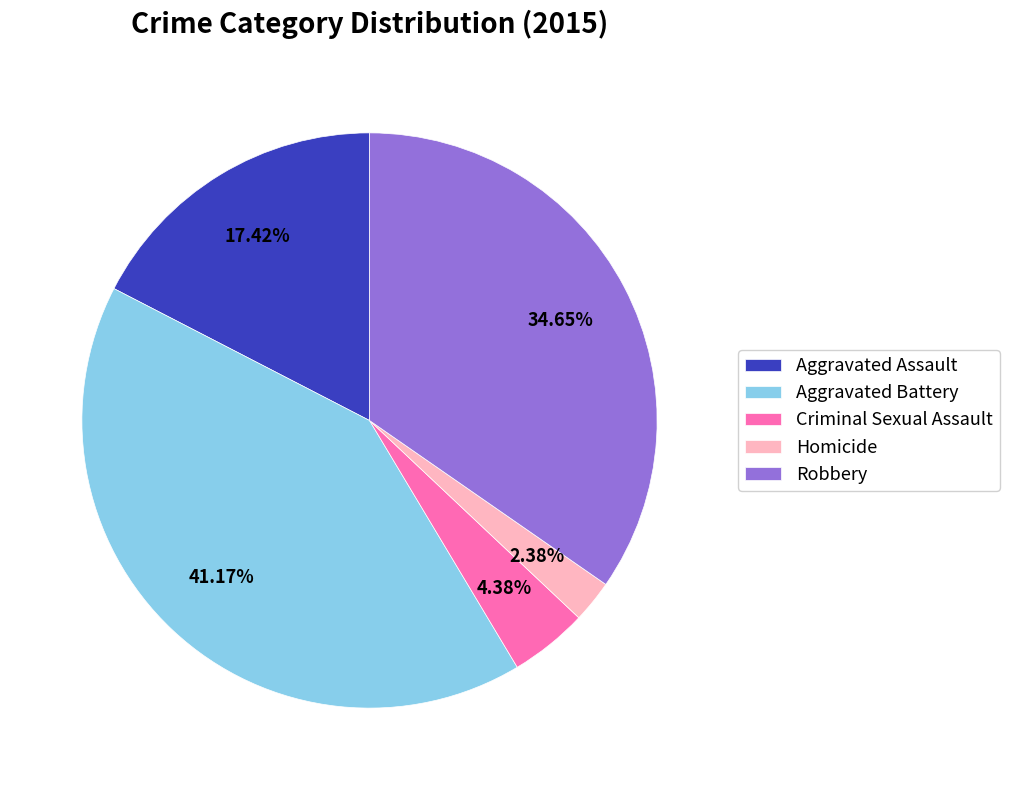

What is the ratio of the value at Robbery to the value at Homicide?

14.6